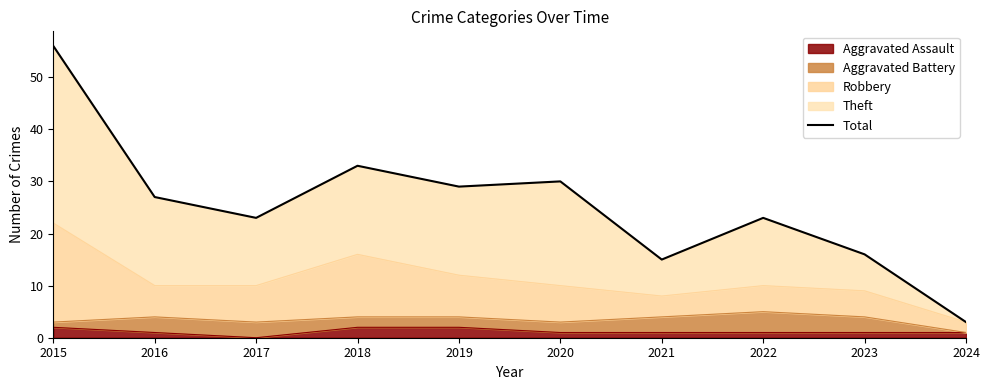

Which category has the lowest value across all series?

2024